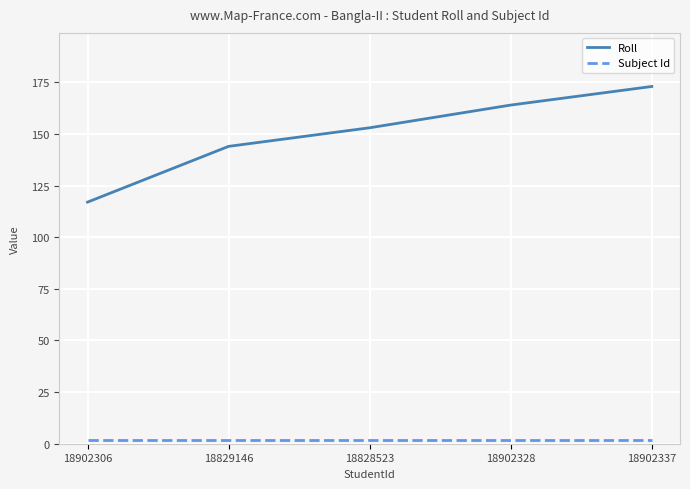

Rank the series by their average value, from lowest to highest.

Subject Id, Roll